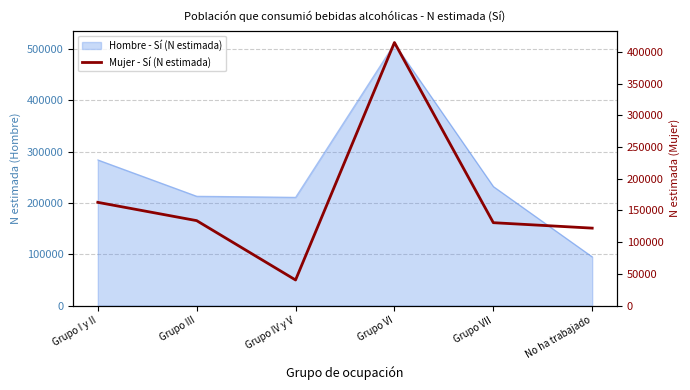

What is the change in value from Grupo I y II to Grupo IV y V?

-122411